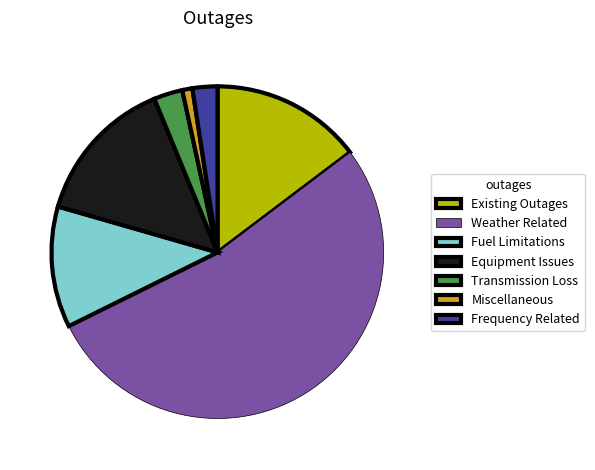

How many segments does this pie chart have?

7